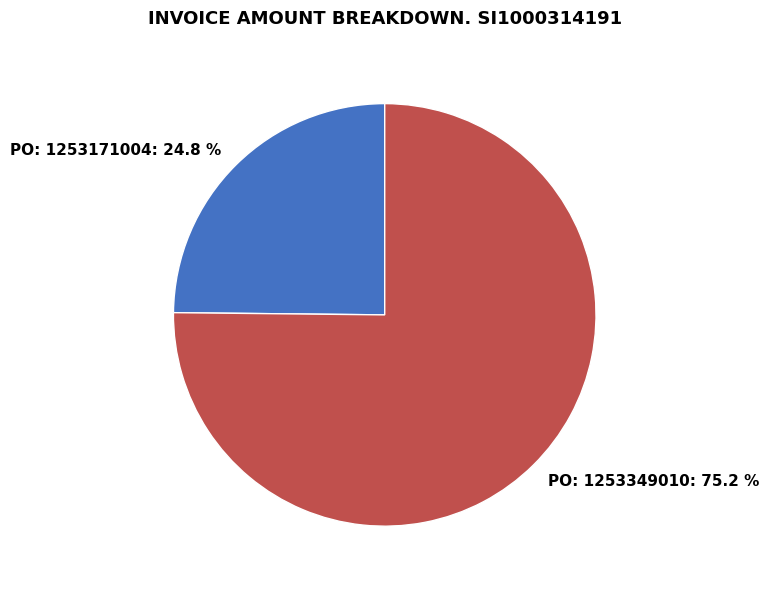

To the nearest percent, what is the difference between the PO: 1253349010 and PO: 1253171004 slice percentages?

50%